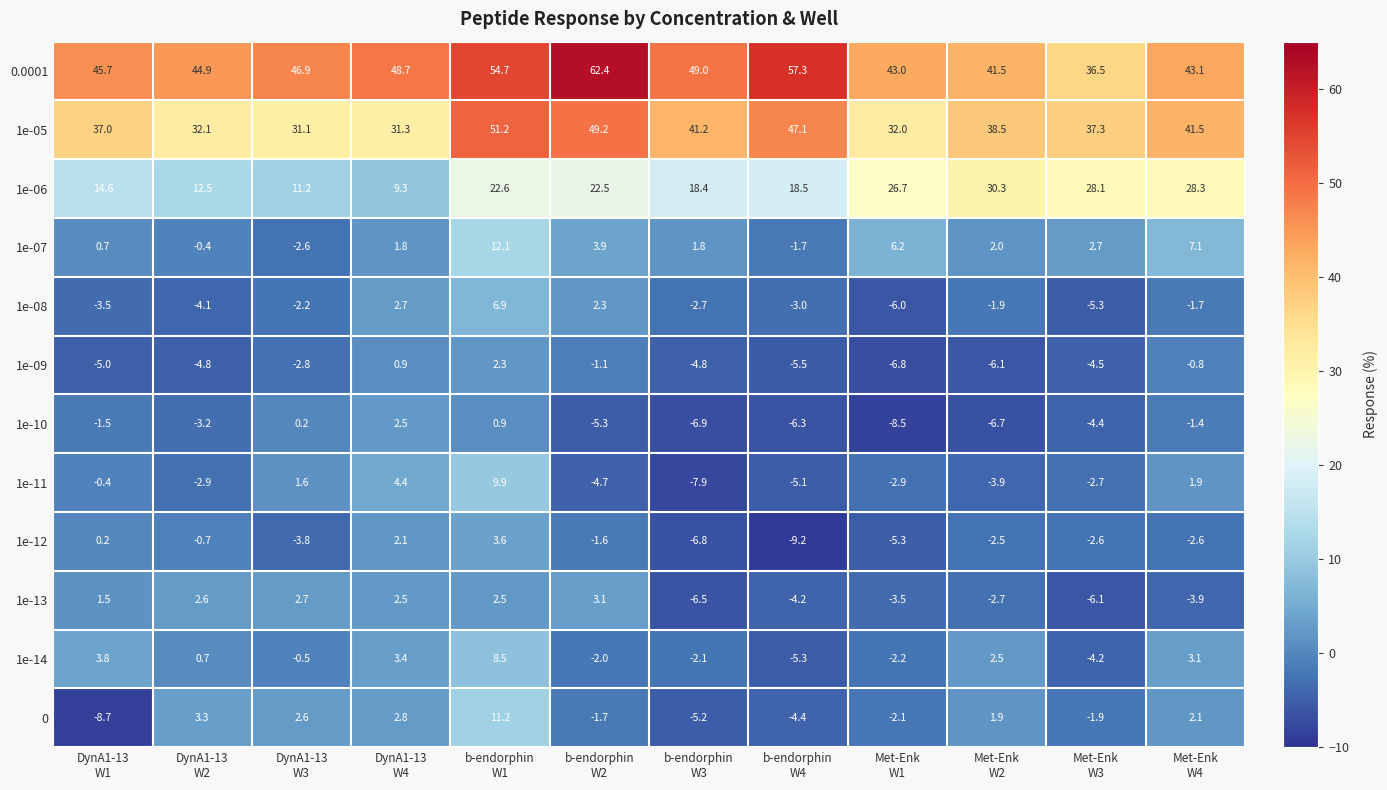

What is the minimum value shown in the chart?

-9.2